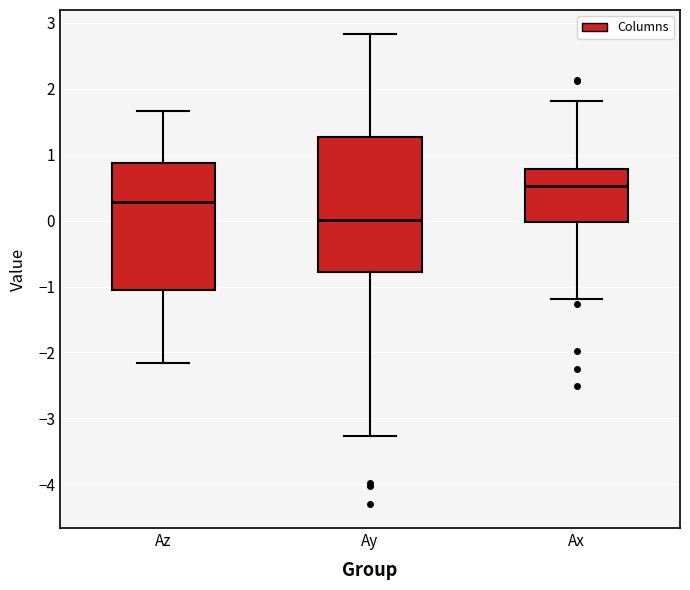

Which box is the tallest, from its lower edge to its upper edge?

Ay